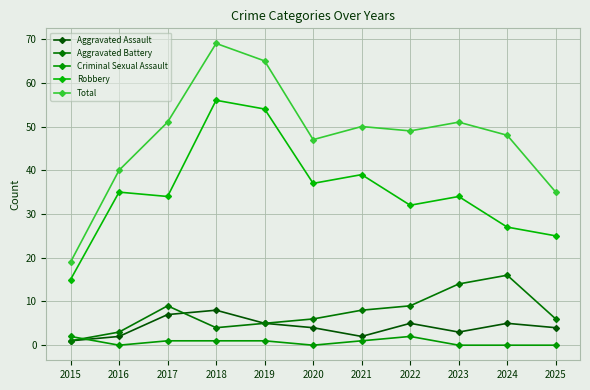

What is the difference between the highest and lowest values at 2017?

50